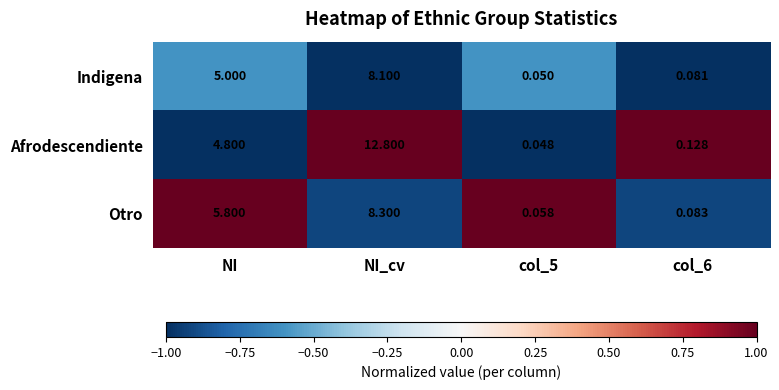

At which label is Otro closest to 4?

NI